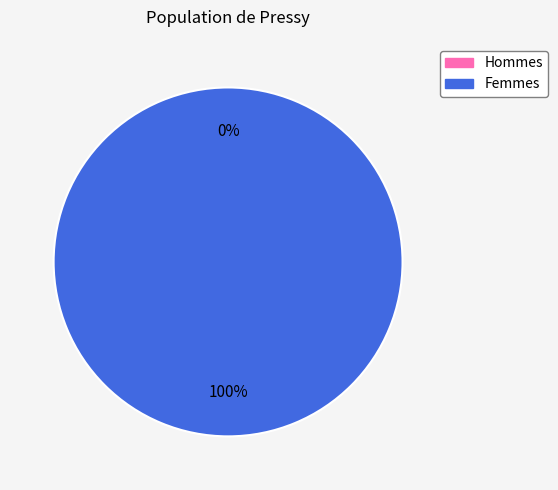

Is there a majority slice in this chart?

Yes